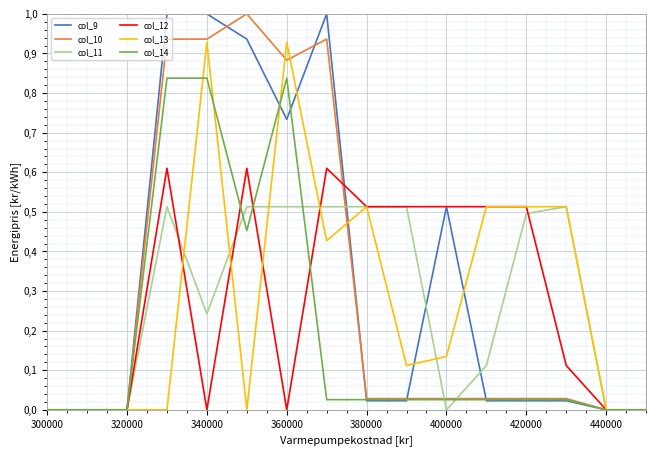

Does the chart have visible grid lines?

Yes